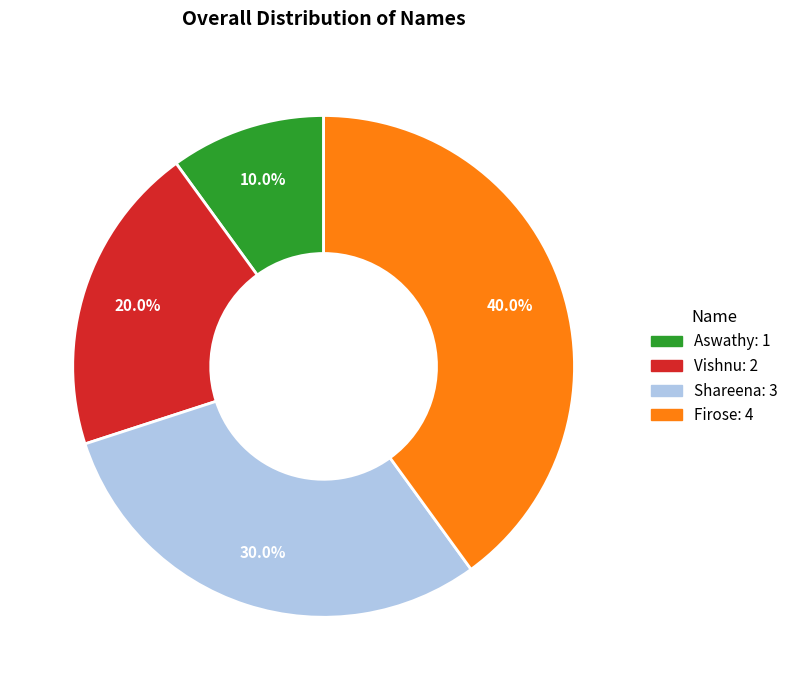

The Aswathy slice represents 10% of the pie. True or false?

True